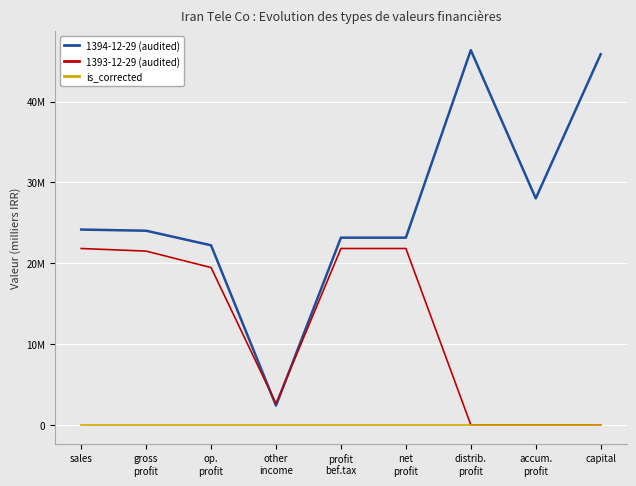

What is the difference between the highest and lowest values at other
income?

2626448